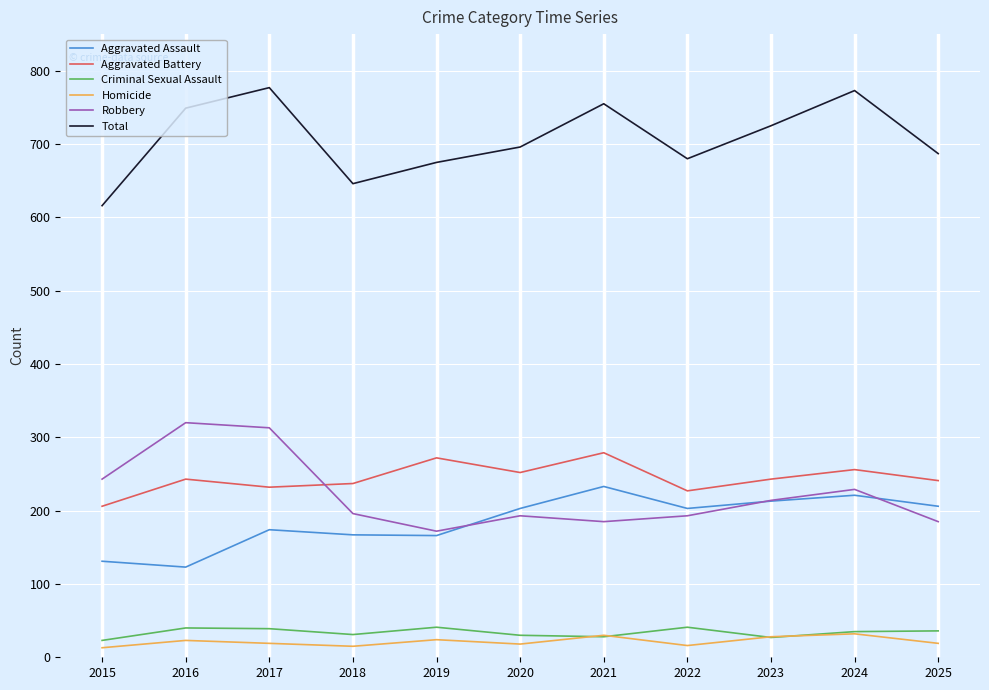

Is it true that Aggravated Assault equals 166 at 2019?

True